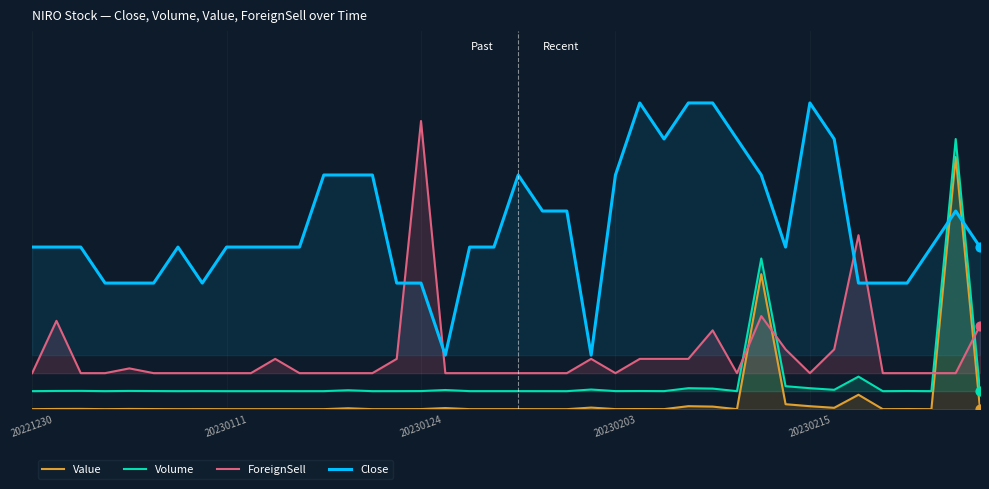

What is the total value across all series at 20221230?

0.6